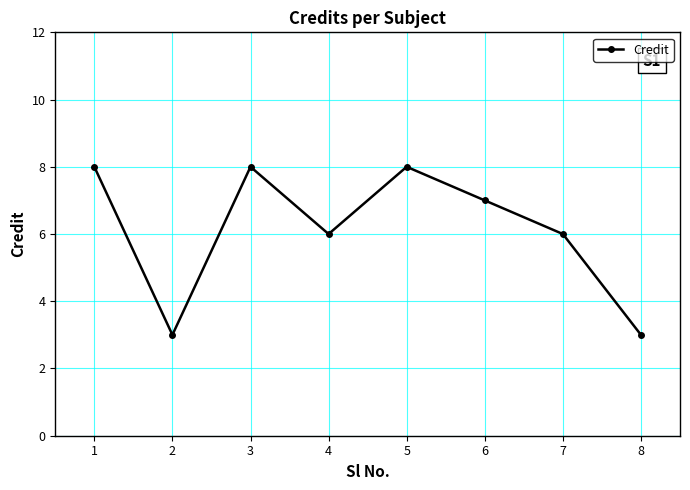

What is the maximum value shown in the chart?

8